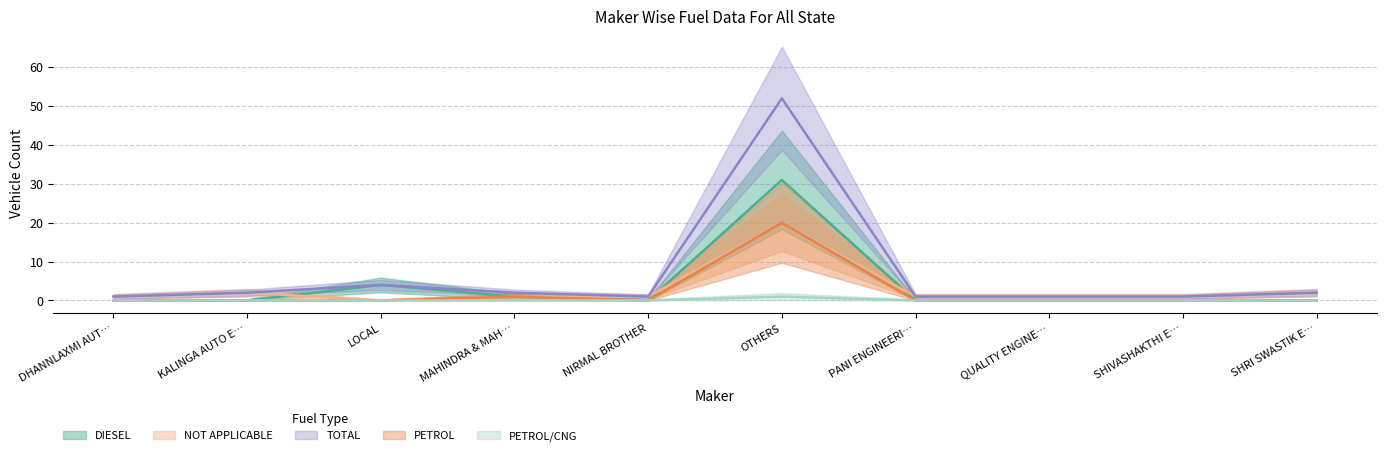

Does the chart display data point markers on the line(s)?

No